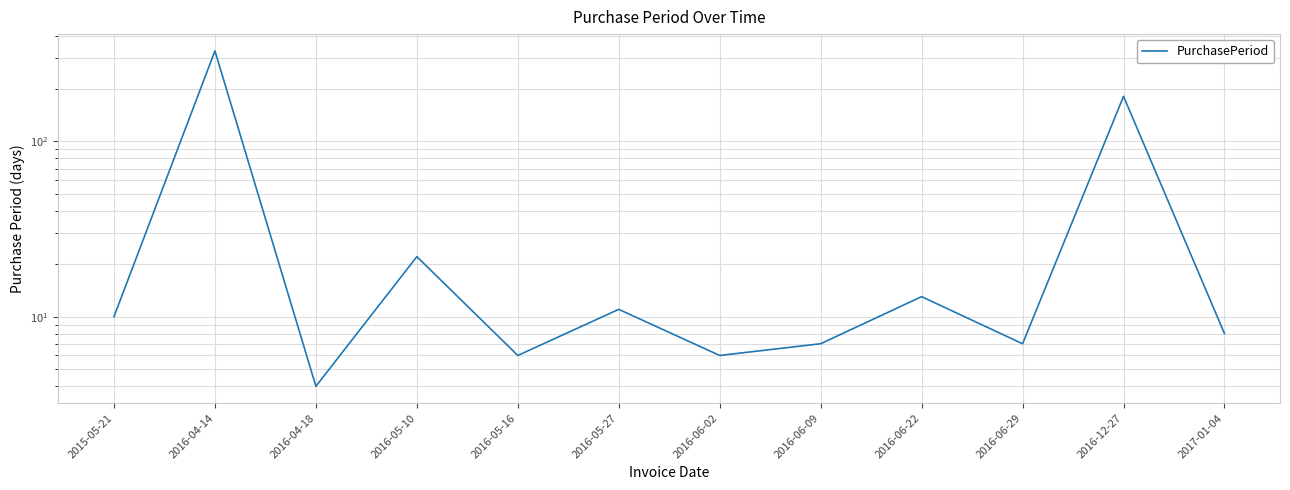

Which label corresponds to the largest value in the chart?

2016-04-14